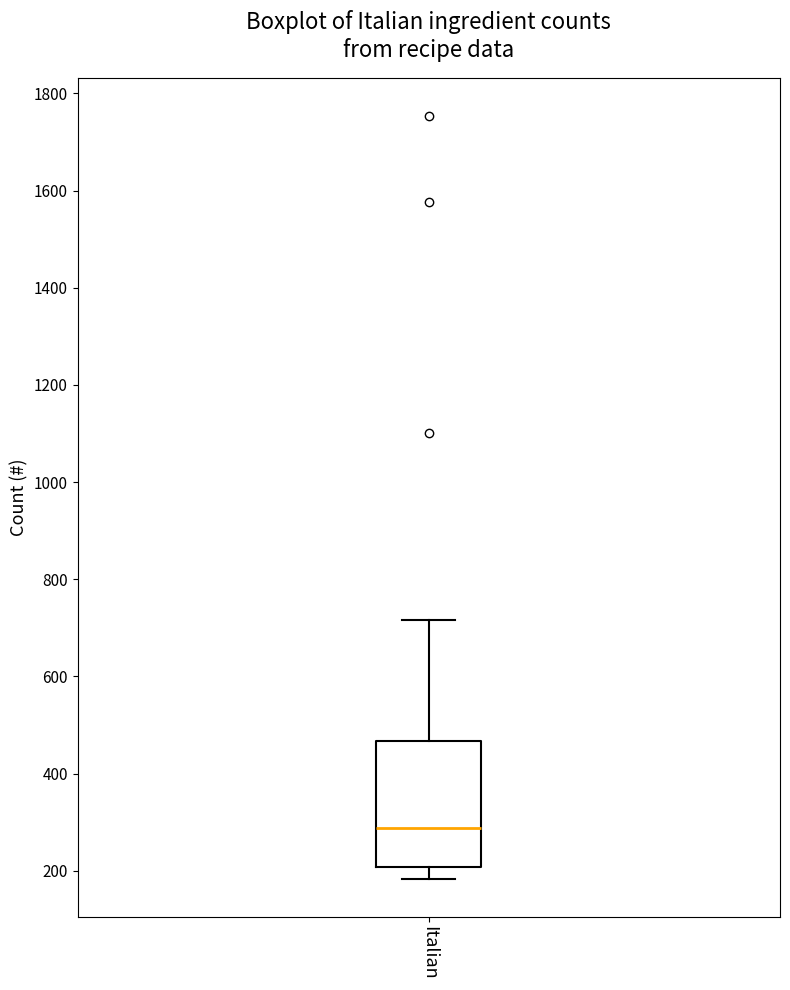

Transcribe this box plot: give where the median line is, the range the box spans, and where the two whiskers end, as read against the y-axis. The values are not printed on the chart, so give them approximately, as read against the axis.

median 280, box 200 to 460, whiskers 180 to 720